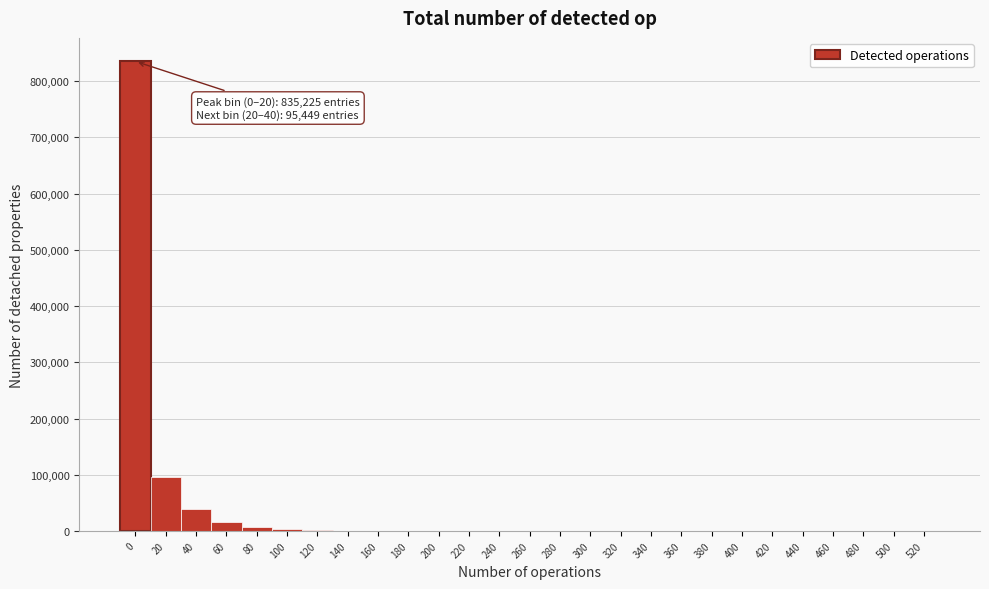

What is the maximum value shown in the chart?

835225